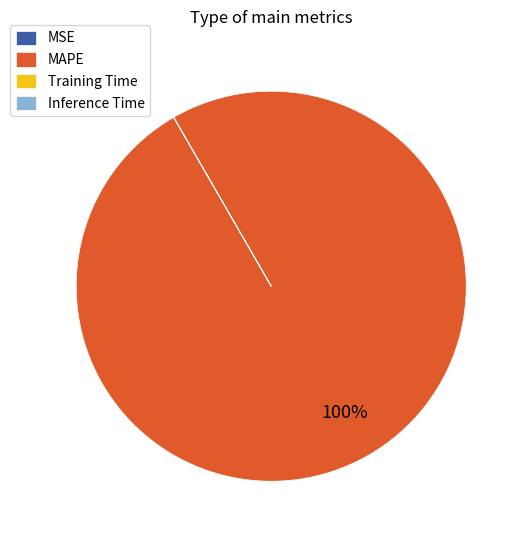

To the nearest percent, what is the average slice percentage?

25%